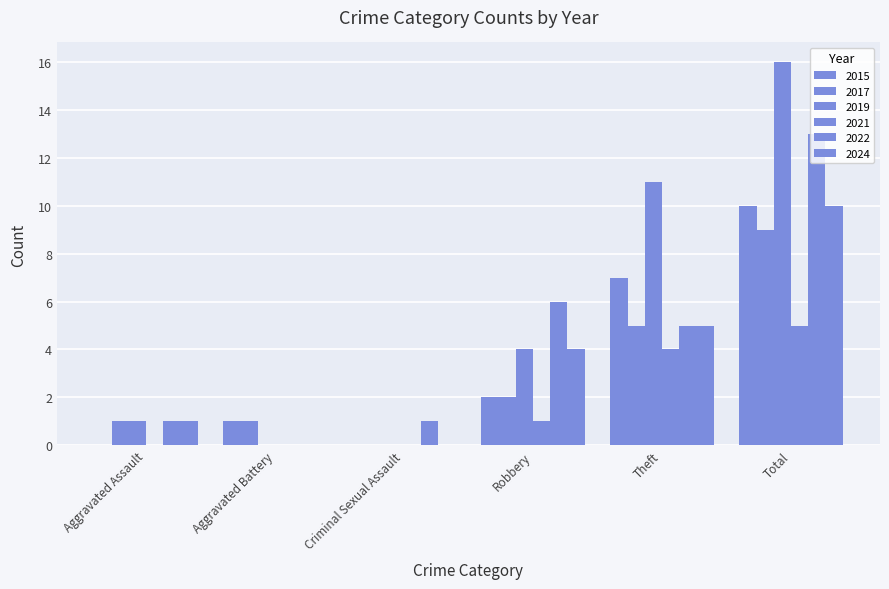

What position from the right is Robbery?

3